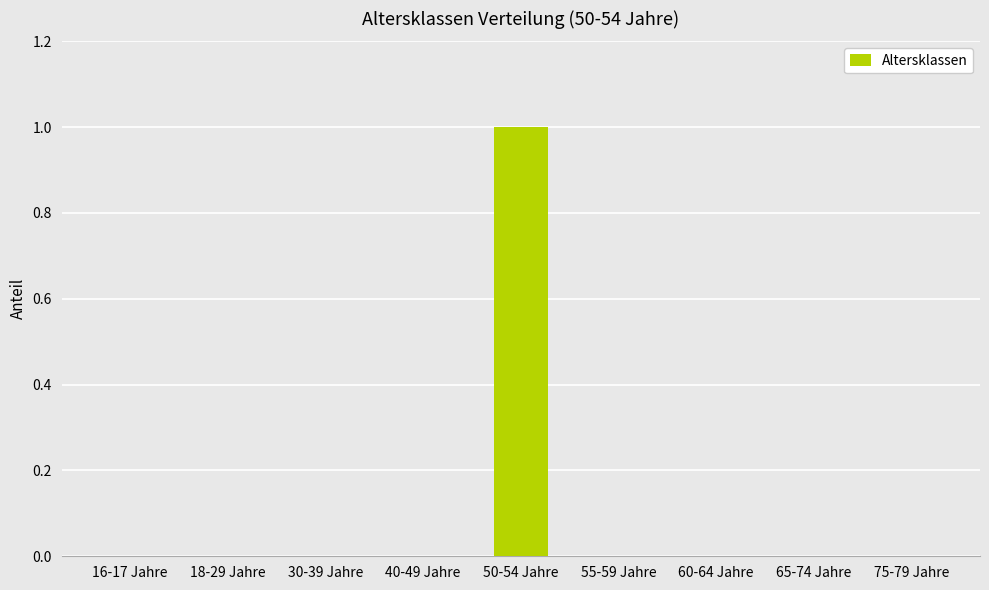

Reading right to left, extract all data points from this chart.

75-79 Jahre=0	65-74 Jahre=0	60-64 Jahre=0	55-59 Jahre=0	50-54 Jahre=1	40-49 Jahre=0	30-39 Jahre=0	18-29 Jahre=0	16-17 Jahre=0